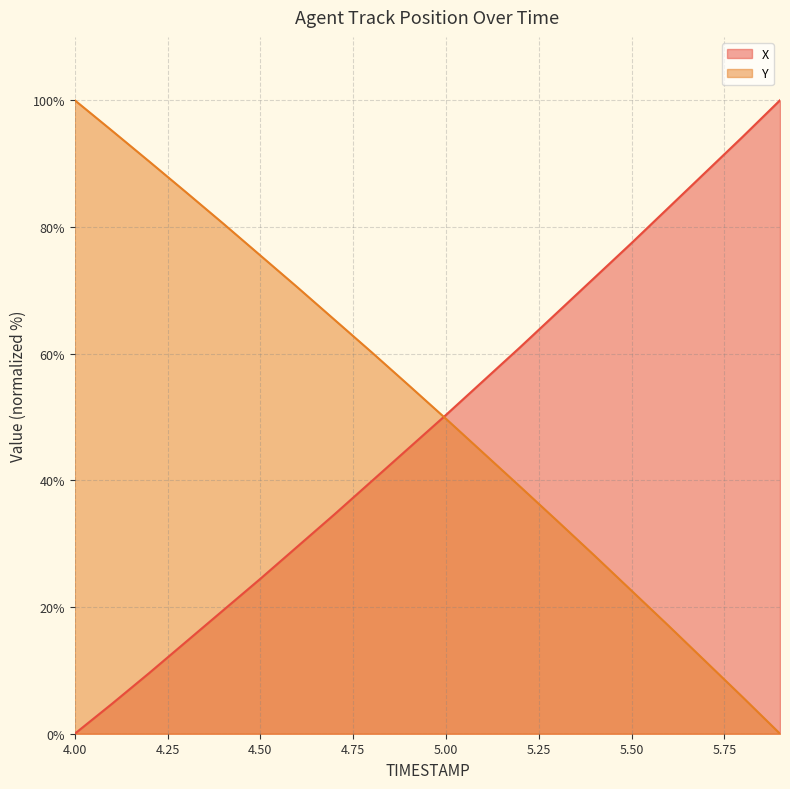

Reading left to right, what are all the values shown in this chart?

X: 0.0	4.7	9.6	14.5	19.5	24.5	29.6	34.6	39.9	45.1	50.3	55.7	61.0	66.5	72.0	77.5	83.1	88.7	94.3	100.0
Y: 100.0	95.2	90.4	85.5	80.5	75.5	70.5	65.3	60.2	55.0	49.7	44.4	39.0	33.6	28.1	22.6	17.0	11.4	5.7	0.0